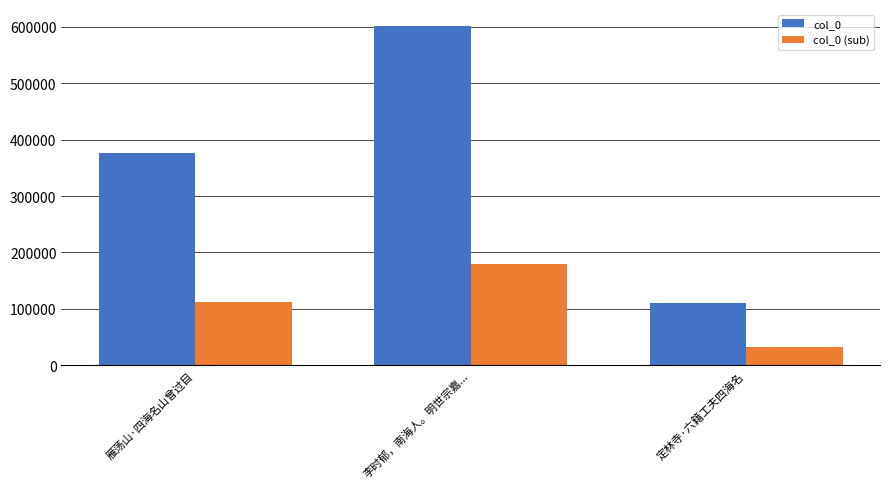

What position from the left is 定林寺·六籍工夫四海名?

3